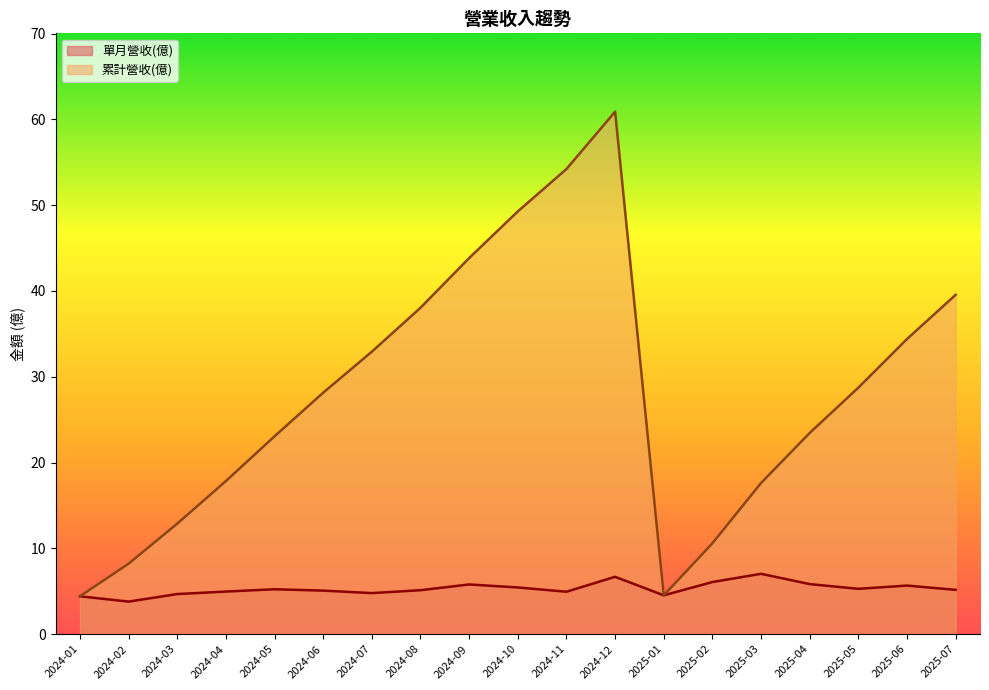

How many values in the 累計營收(億) series are below 28?

9